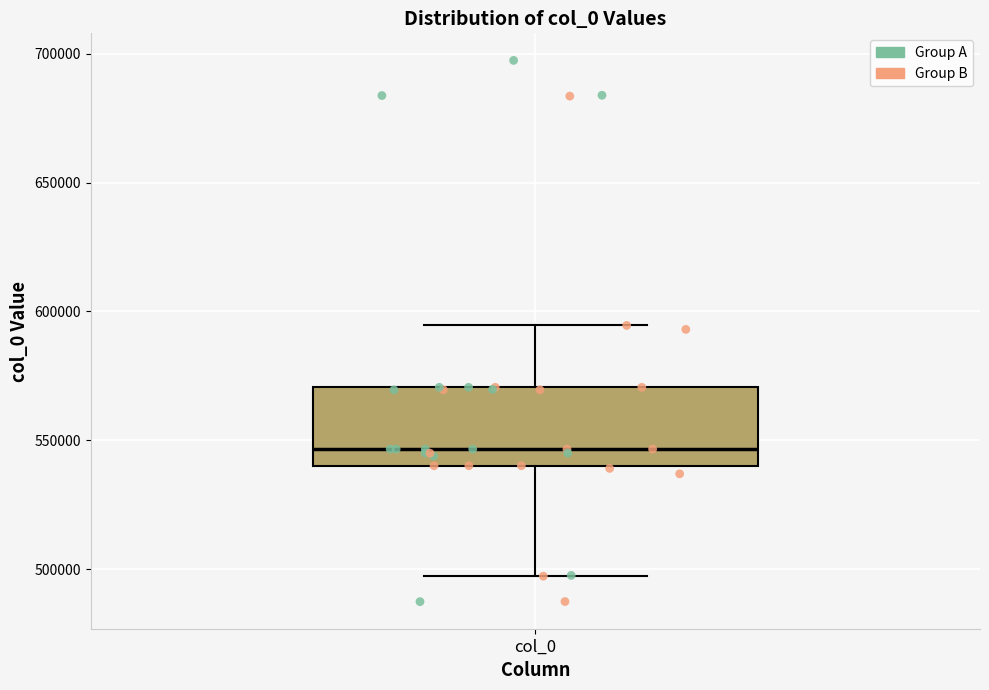

Where does the median line of the box for col_0 sit on the y-axis? The values are not printed on the chart, so give them approximately, as read against the axis.

545000